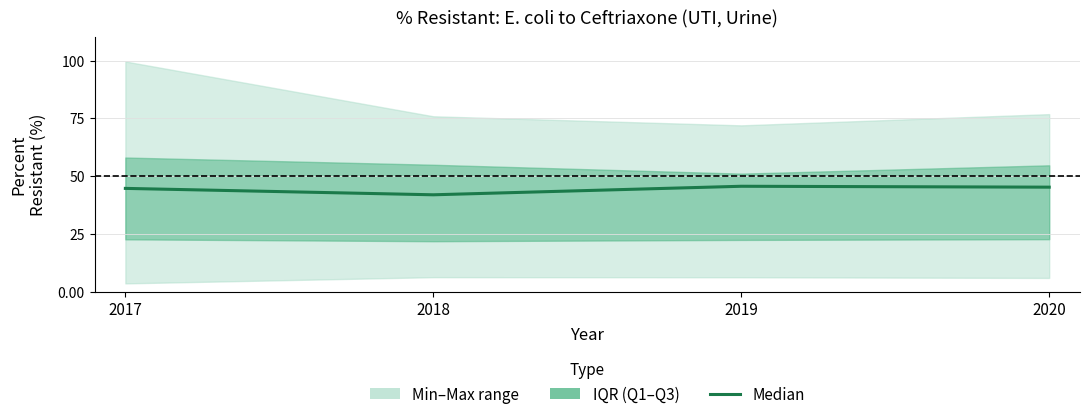

True or false: the data shows 69.3 at 2018.

False